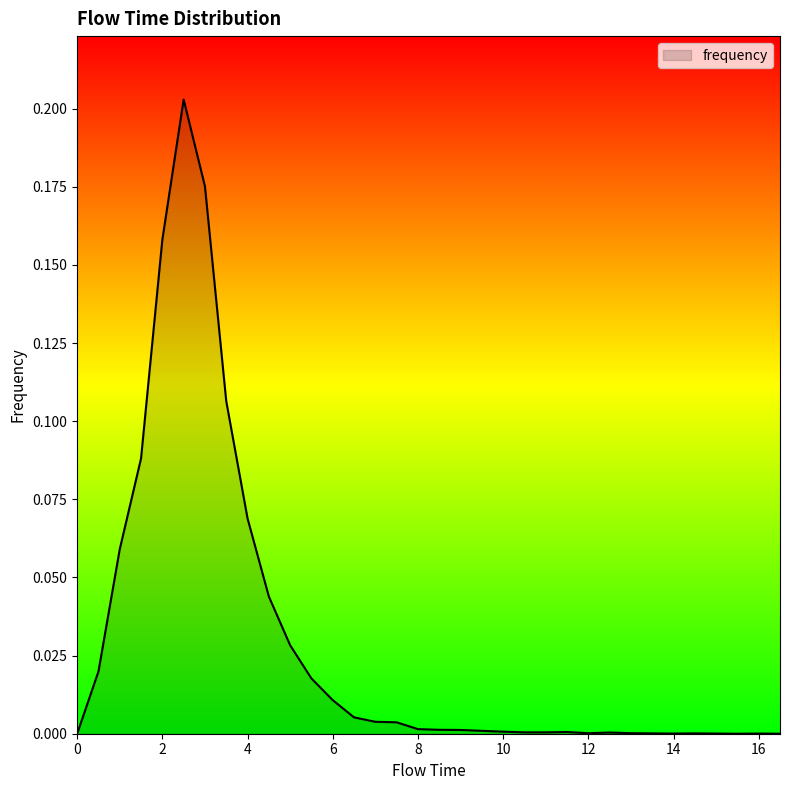

What is the maximum value shown in the chart?

0.2